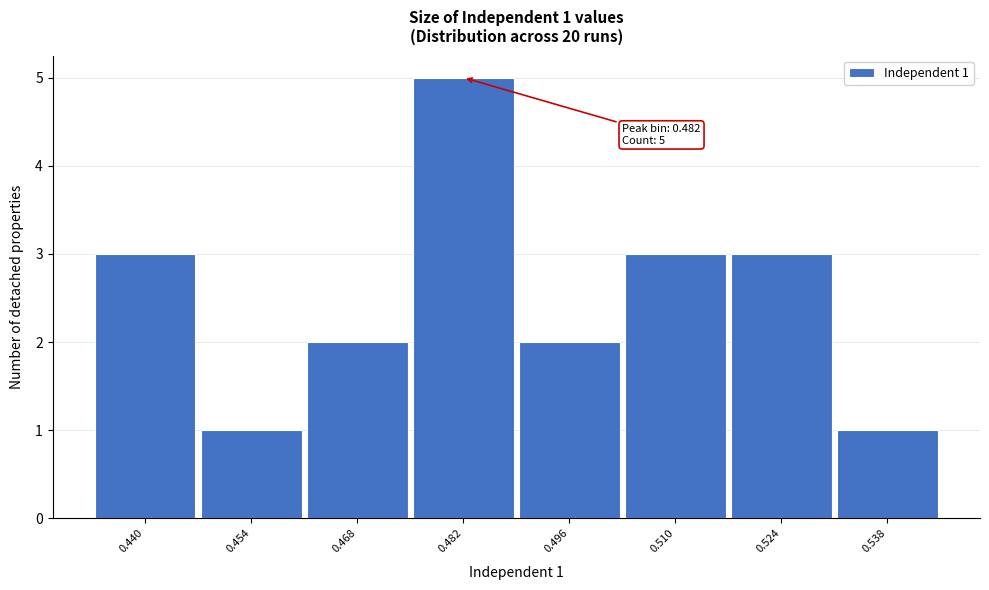

Reading left to right, what are all the values shown in this chart?

3	1	2	5	2	3	3	1